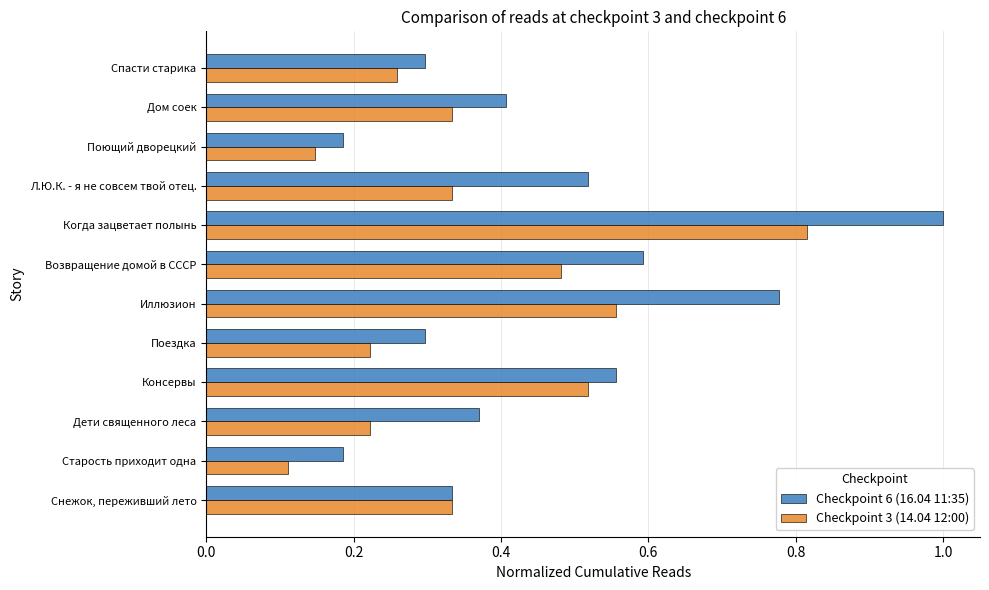

The Checkpoint 3 (14.04 12:00) series shows 0.1 at Л.Ю.К. - я не совсем твой отец.. True or false?

False